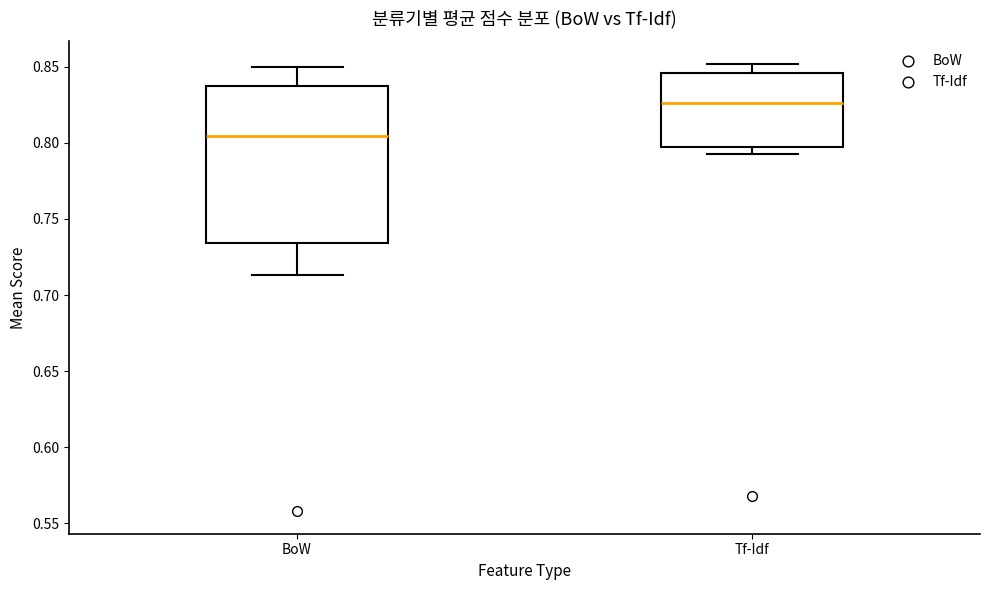

Reading left to right, read every box against the y-axis: the position of its median line, the range the box covers, and the ends of its whiskers. The values are not printed on the chart, so give them approximately, as read against the axis.

BoW: median 0.805, box 0.735 to 0.840, whiskers 0.715 to 0.850
Tf-Idf: median 0.825, box 0.795 to 0.845, whiskers 0.790 to 0.850